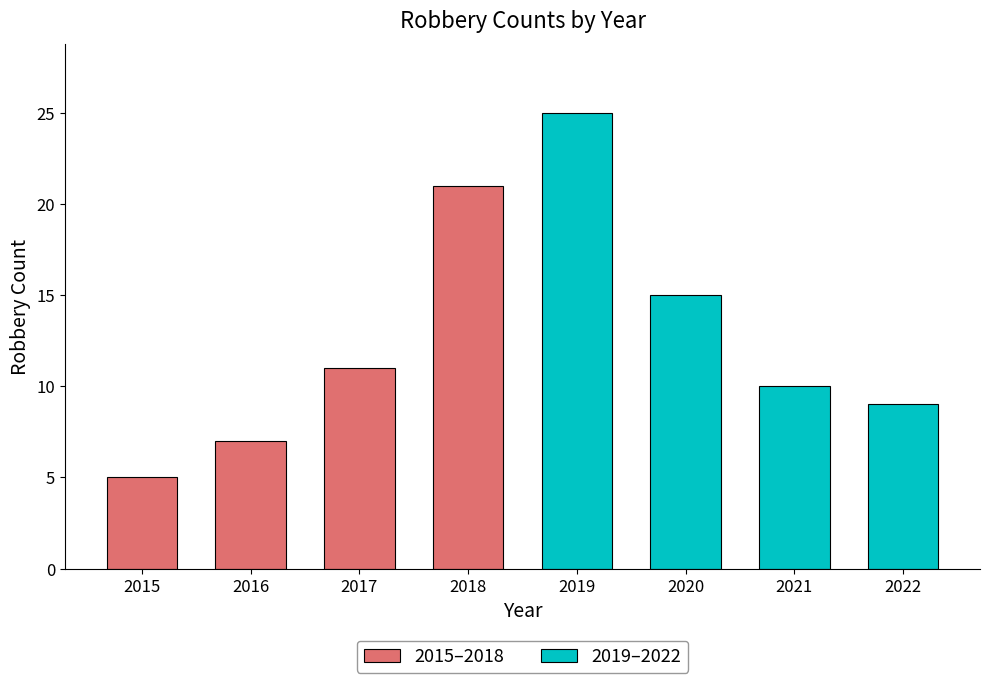

Reading left to right, what are all the values shown in this chart?

2015–2018: 5	7	11	21
2019–2022: 25	15	10	9